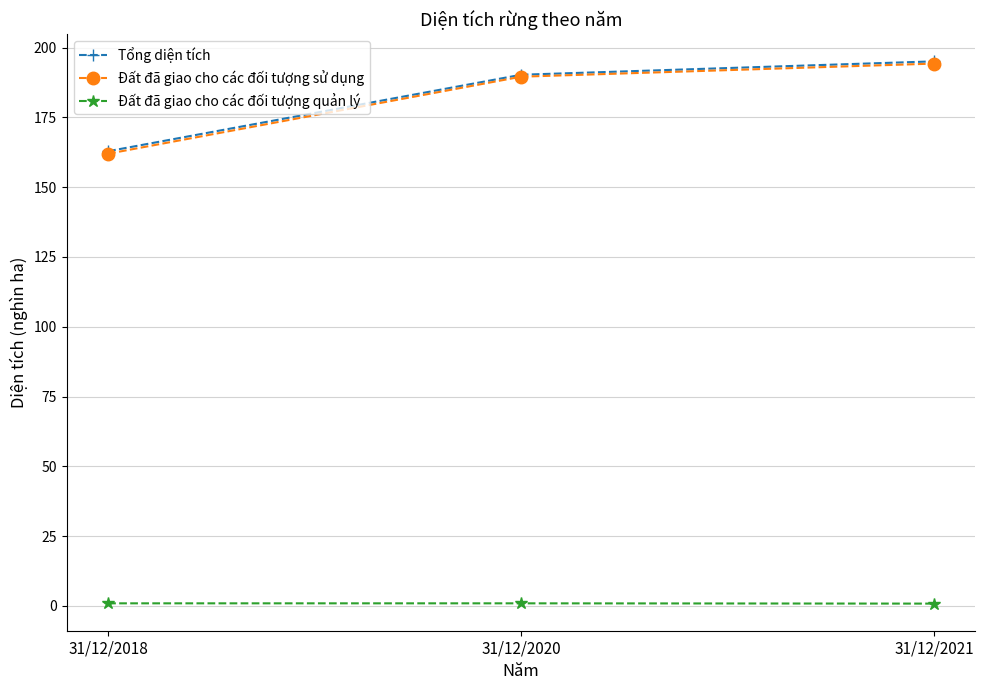

How many lines are shown in the chart?

3